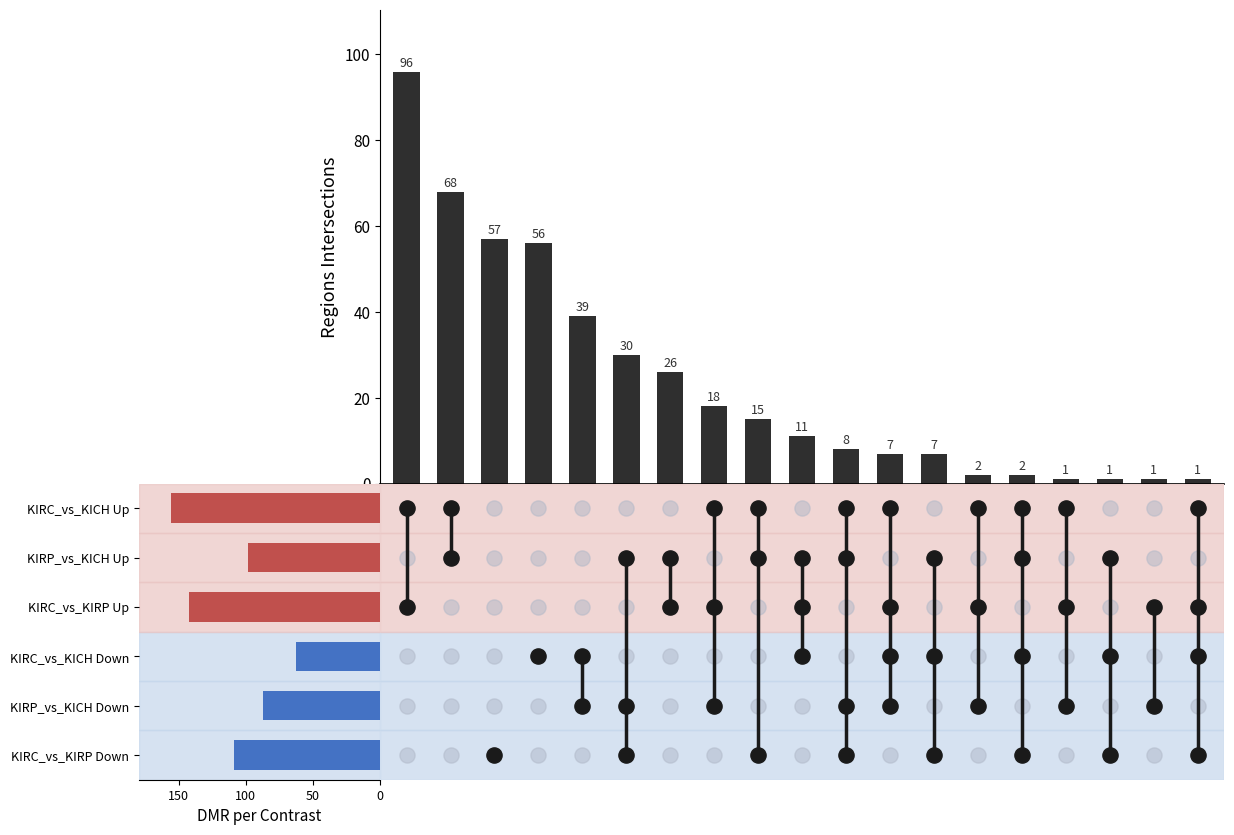

What is the change in value from 150 to 13?

-54